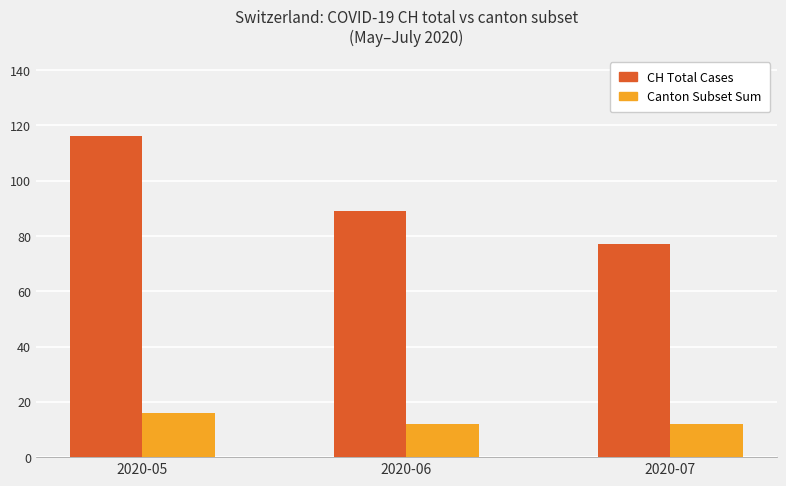

Reading left to right, list all the values displayed in this chart.

CH Total Cases: 2020-05=116	2020-06=89	2020-07=77
Canton Subset Sum: 2020-05=16	2020-06=12	2020-07=12